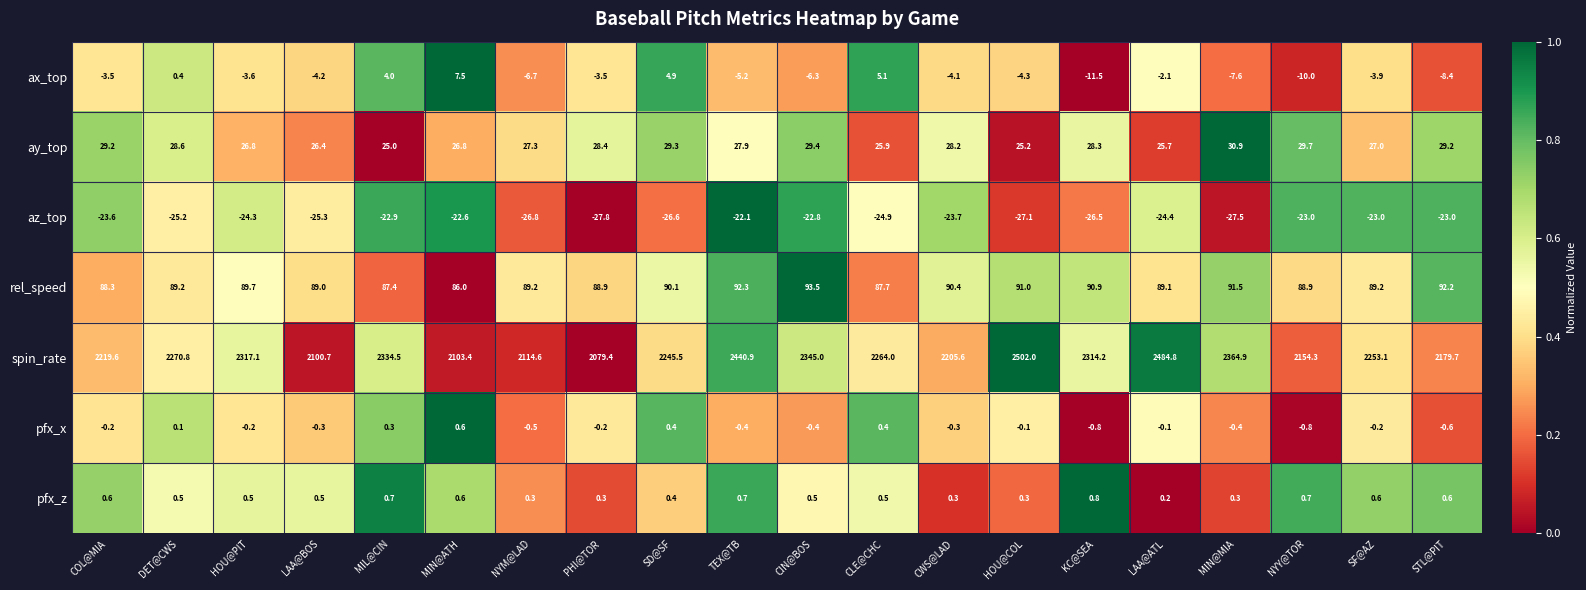

What is the spread (max minus min) of values at LAA@BOS?

2126.0